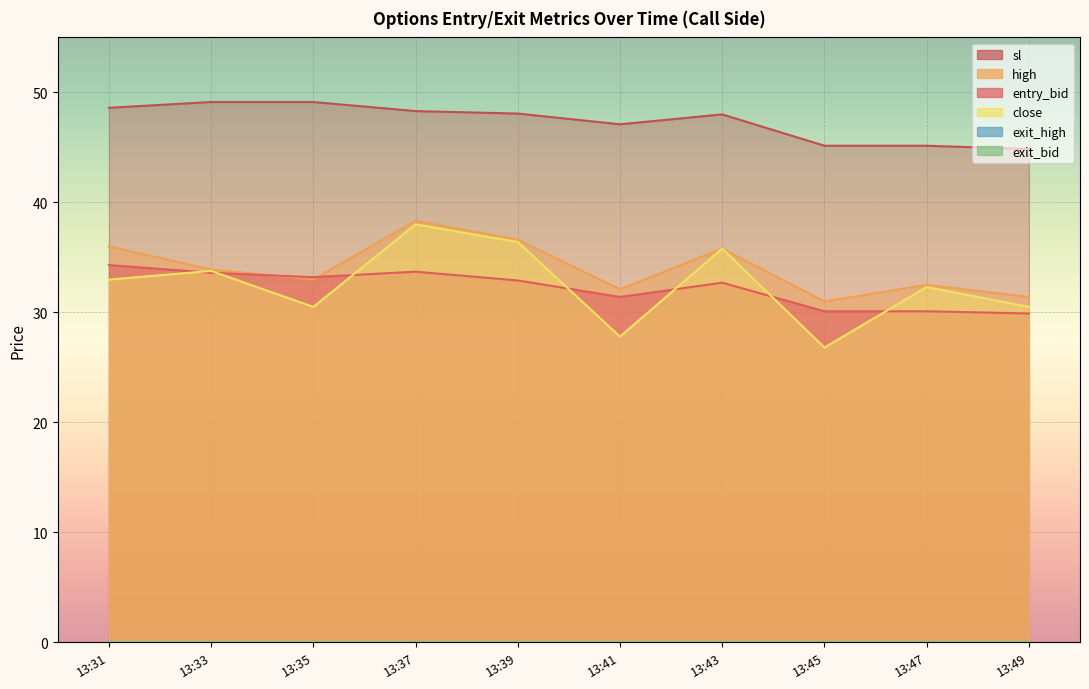

Reading left to right, what are all the values shown in this chart?

entry_bid: 34.3	33.6	33.2	33.7	32.9	31.4	32.7	30.1	30.1	29.9
high: 36.0	33.9	33.0	38.3	36.6	32.1	35.8	31.0	32.5	31.4
close: 33.0	33.8	30.5	38.0	36.4	27.8	35.8	26.8	32.3	30.5
sl: 48.6	49.1	49.1	48.3	48.1	47.1	48.0	45.2	45.2	44.8